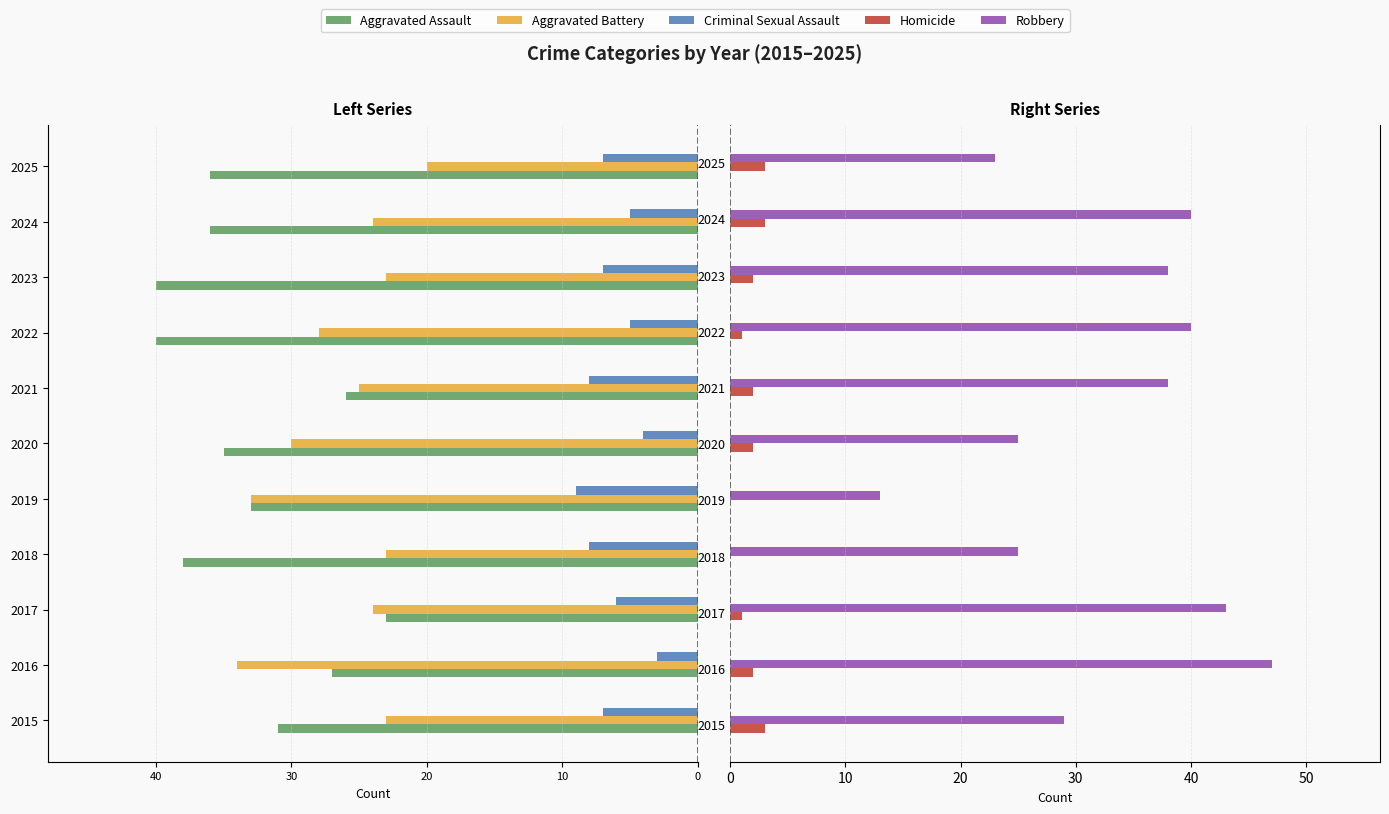

The Homicide series shows 2 at 2021. True or false?

True